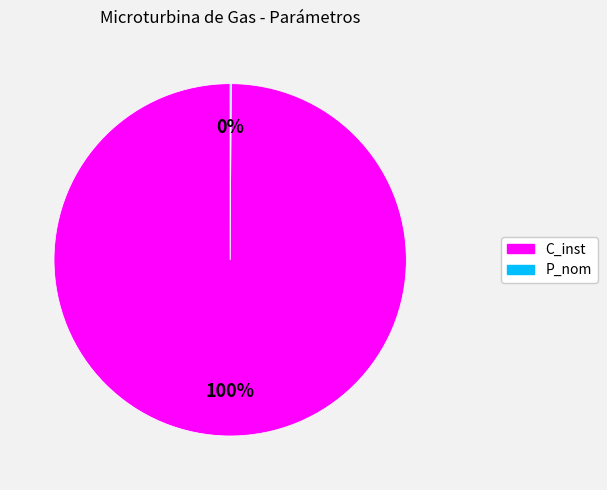

Does any single category account for the majority?

Yes